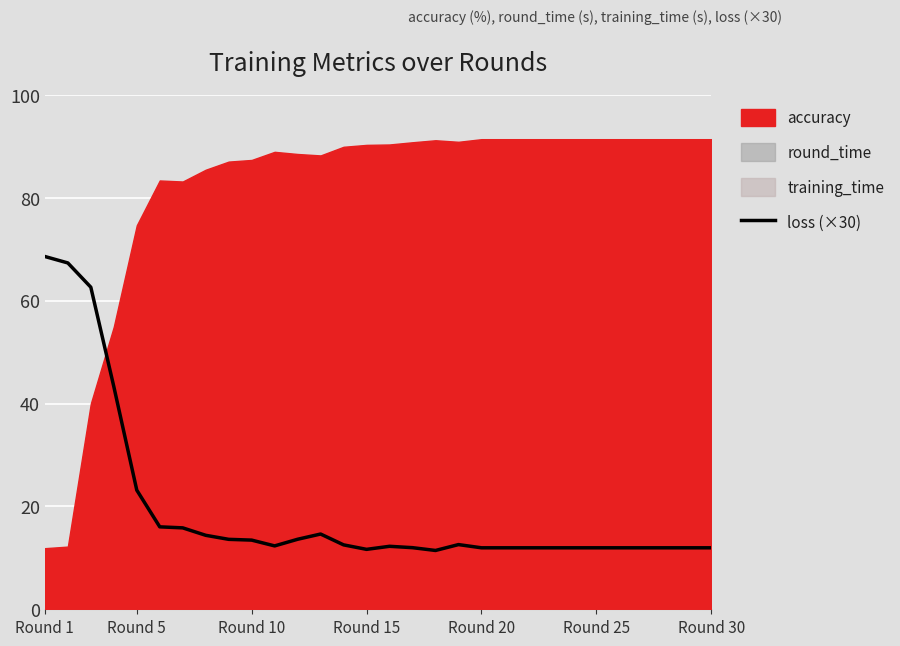

How many categories are shown in the chart?

30